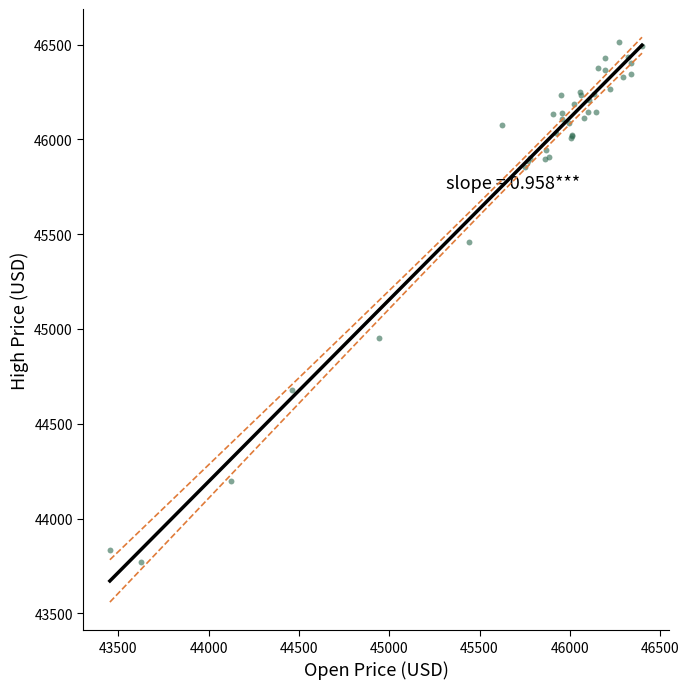

What Y value in the scatter plot is closest to 45144?

44950.0